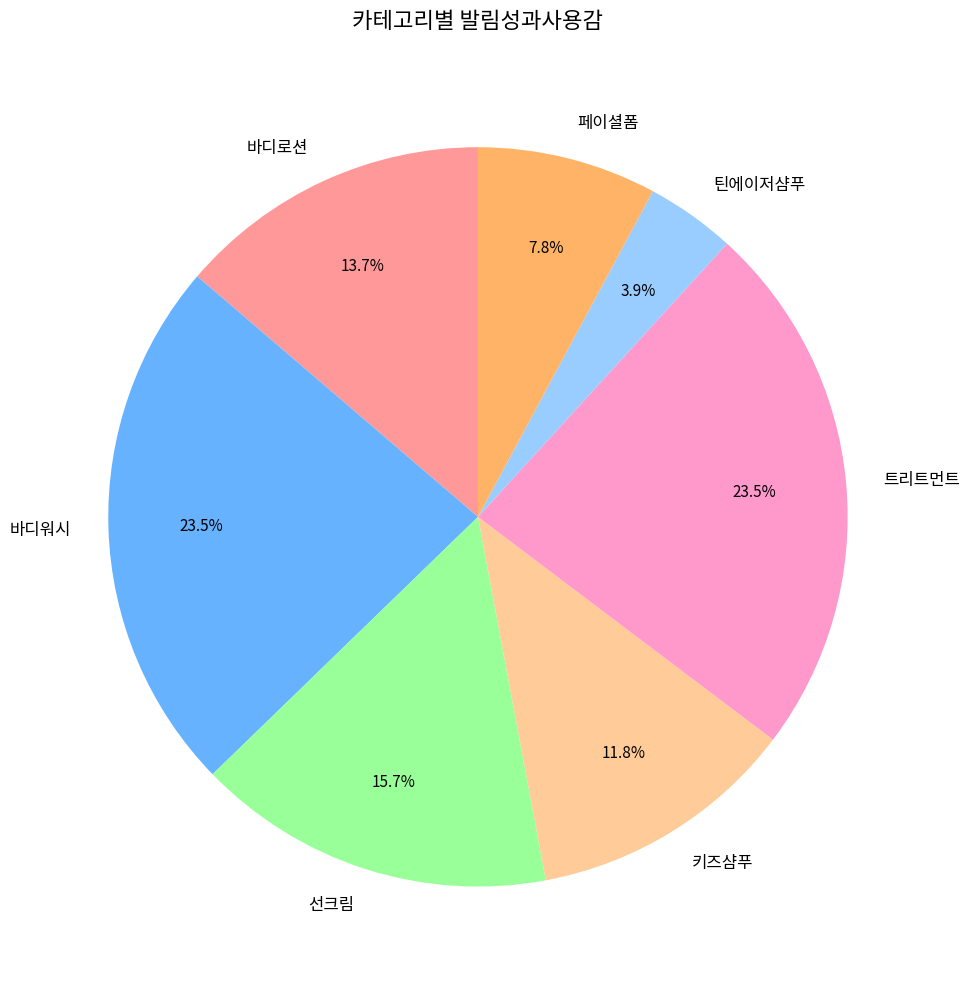

What percentage is the 페이셜폼 slice, to the nearest percent?

8%